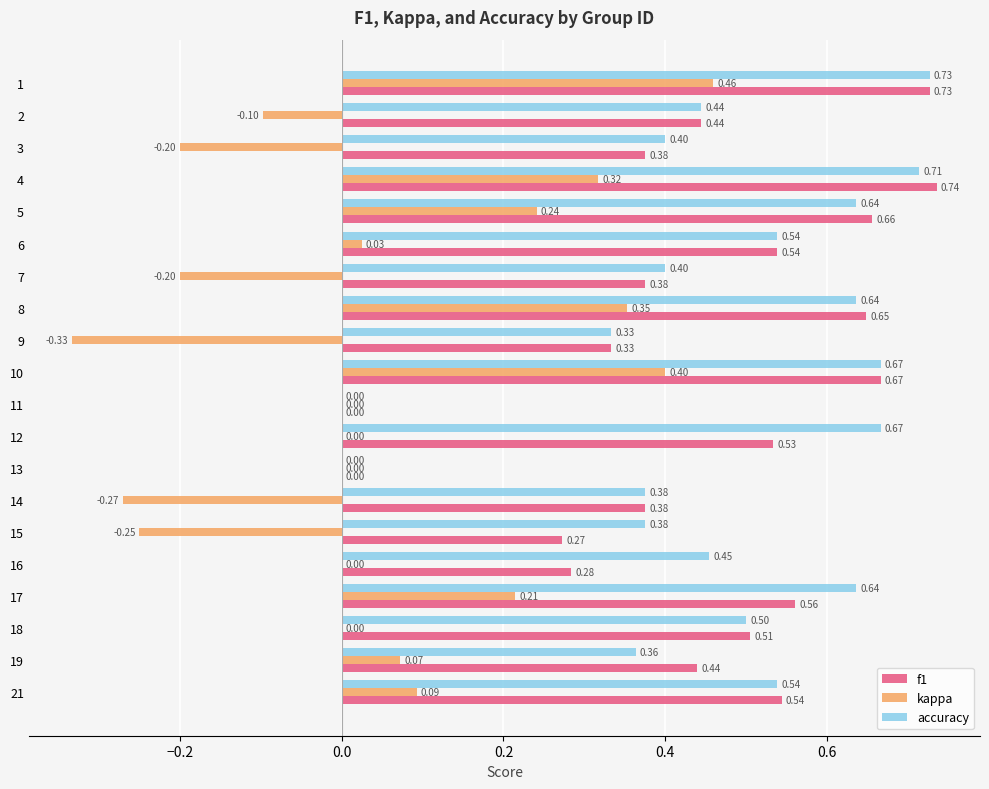

What is the sum of all accuracy values?

9.4